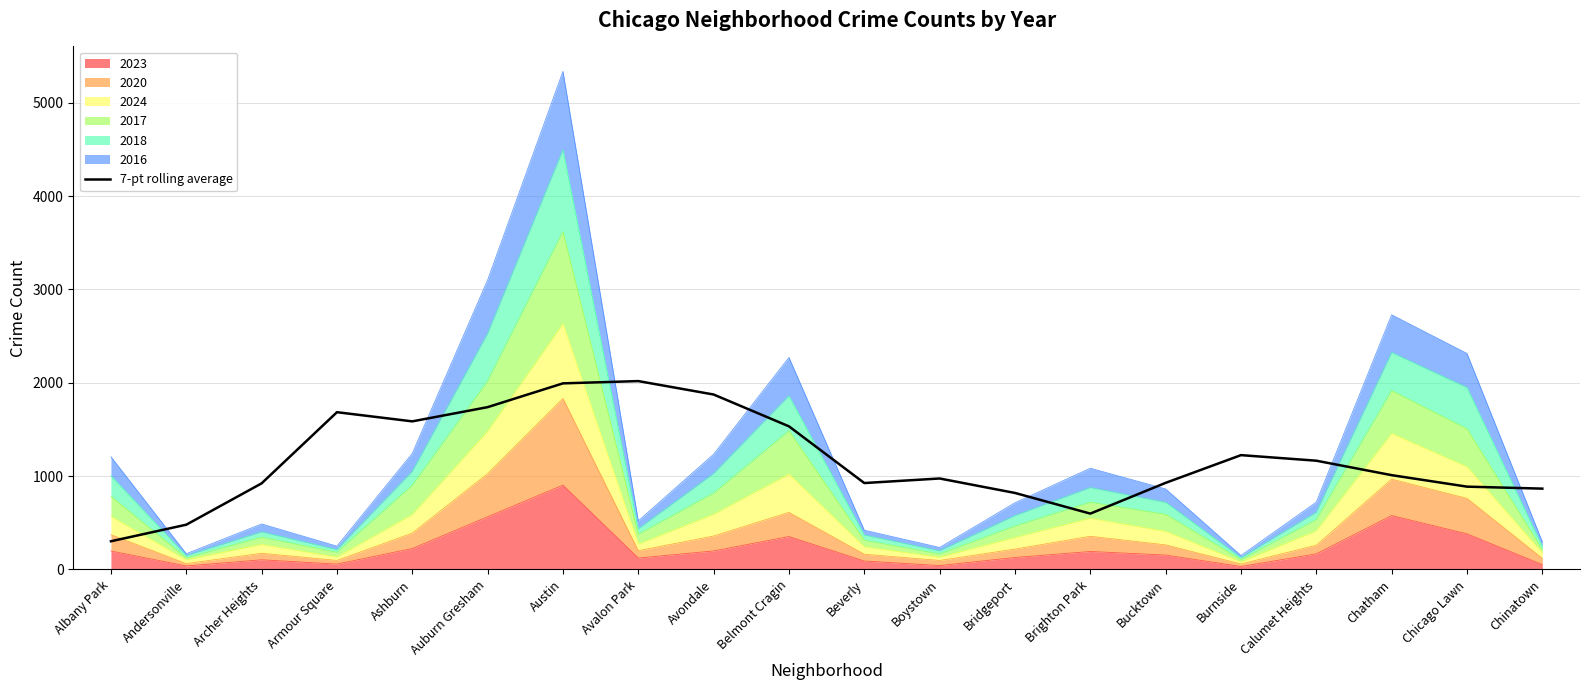

The chart shows a value of 1600.0 at Chatham. True or false?

False